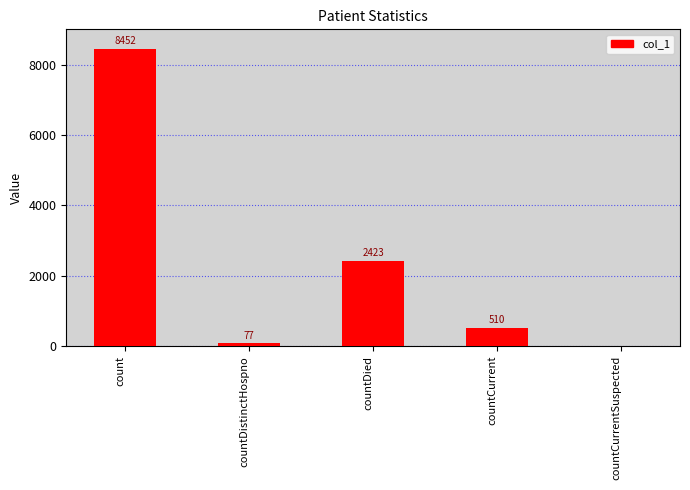

Reading right to left, transcribe all the data shown in this chart.

countCurrentSuspected=0	countCurrent=510	countDied=2423	countDistinctHospno=77	count=8452